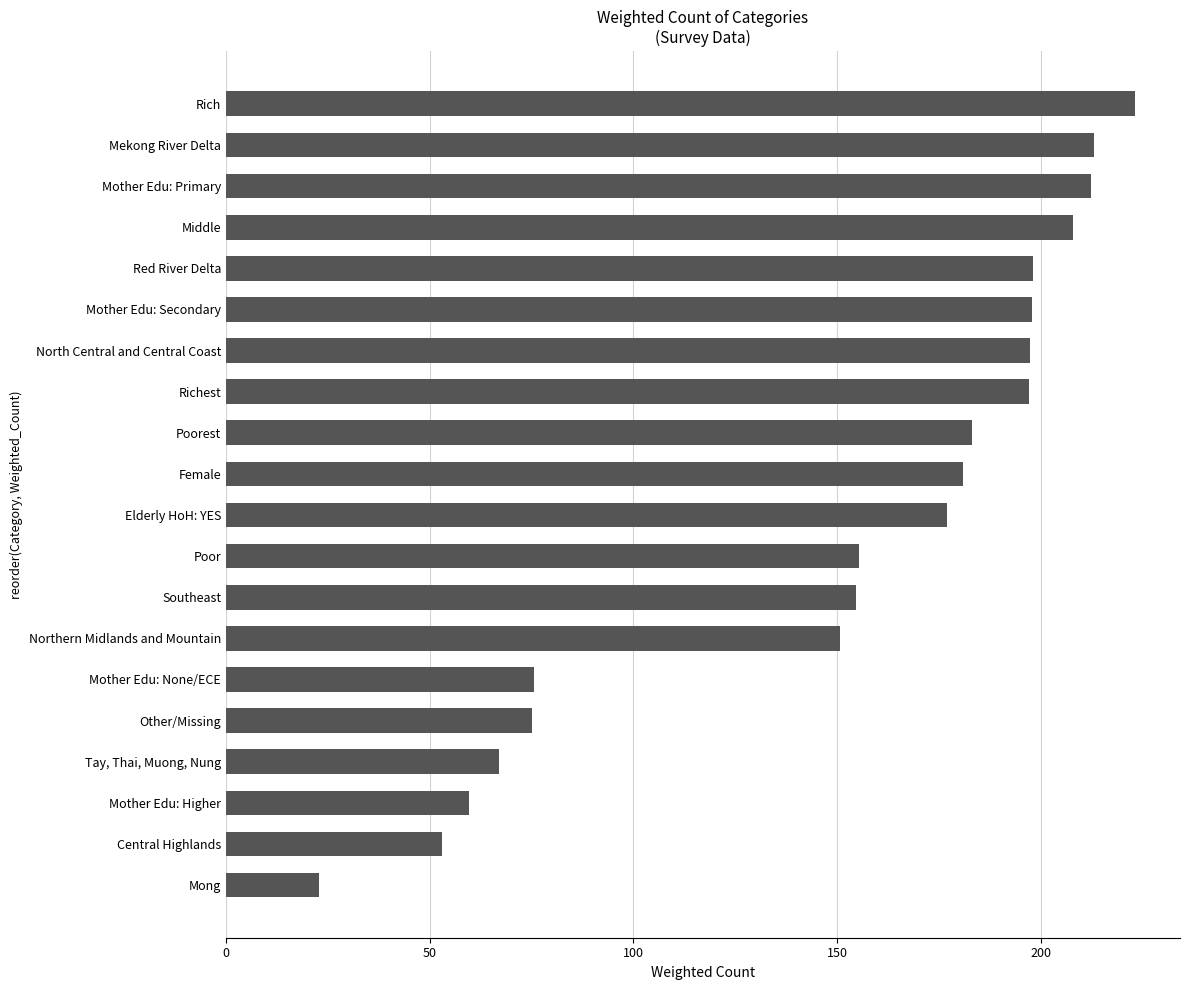

What is the change in value from Tay, Thai, Muong, Nung to Female?

+113.9